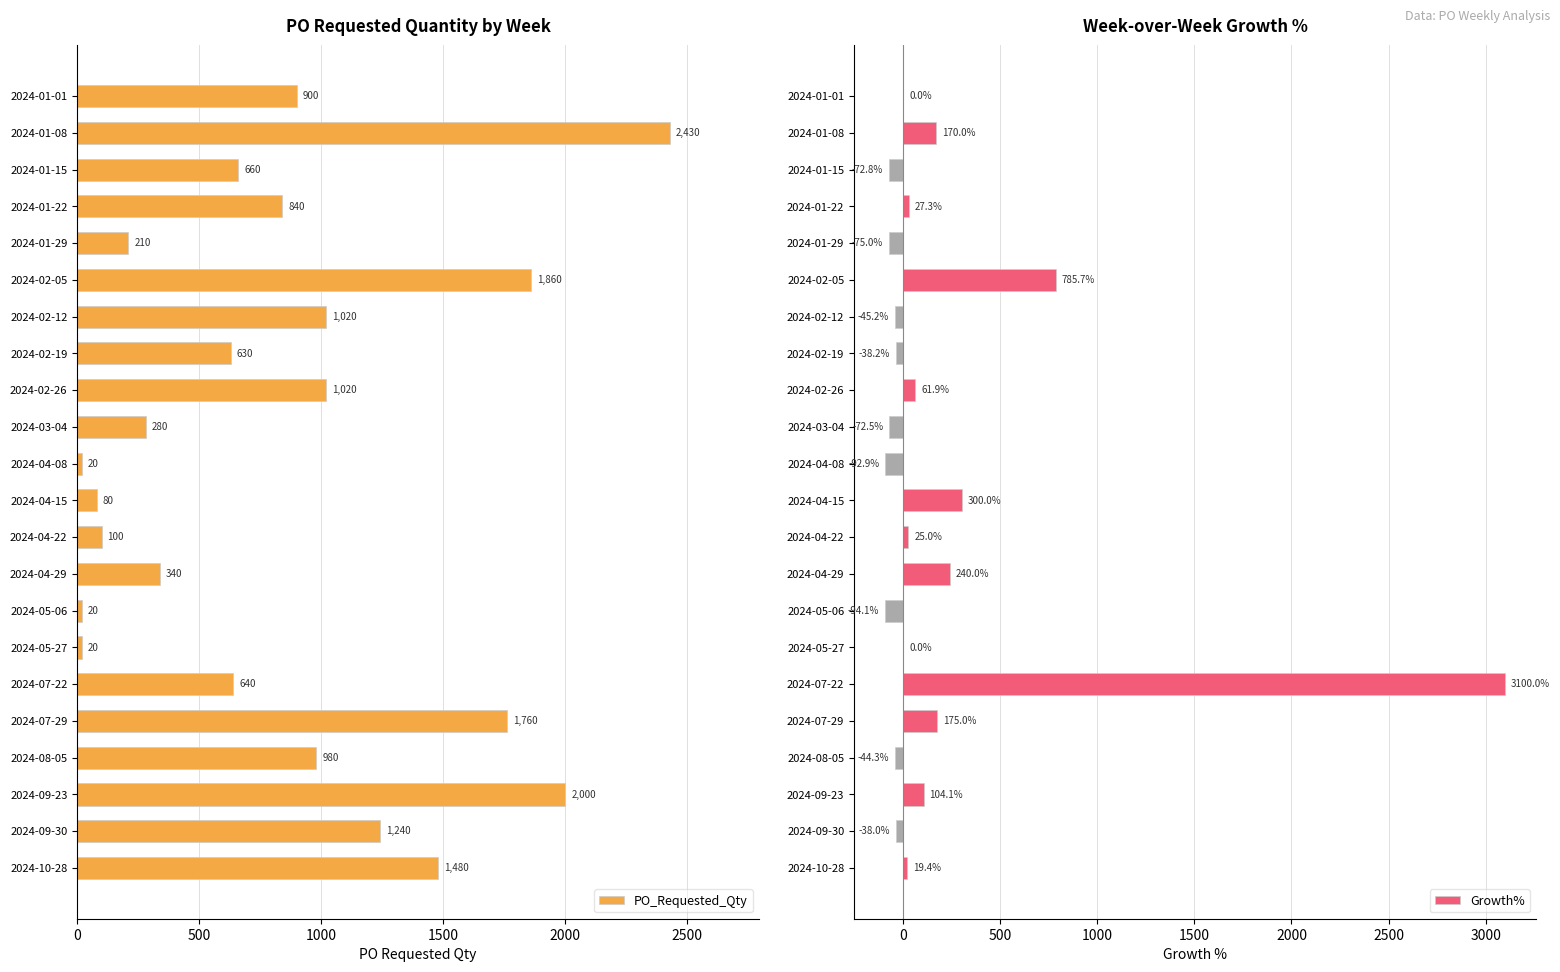

What is the difference between the maximum and minimum values in the PO_Requested_Qty series?

2410